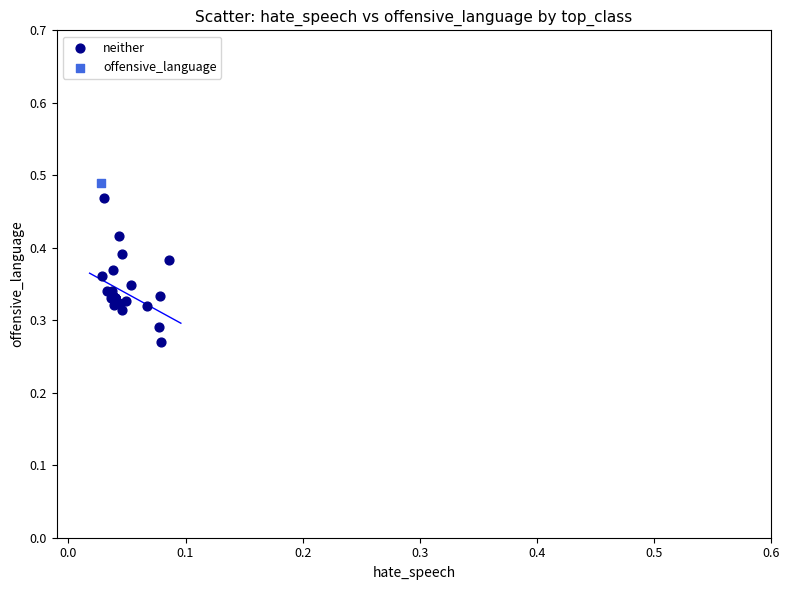

What are all the series names shown in the legend?

neither, offensive_language